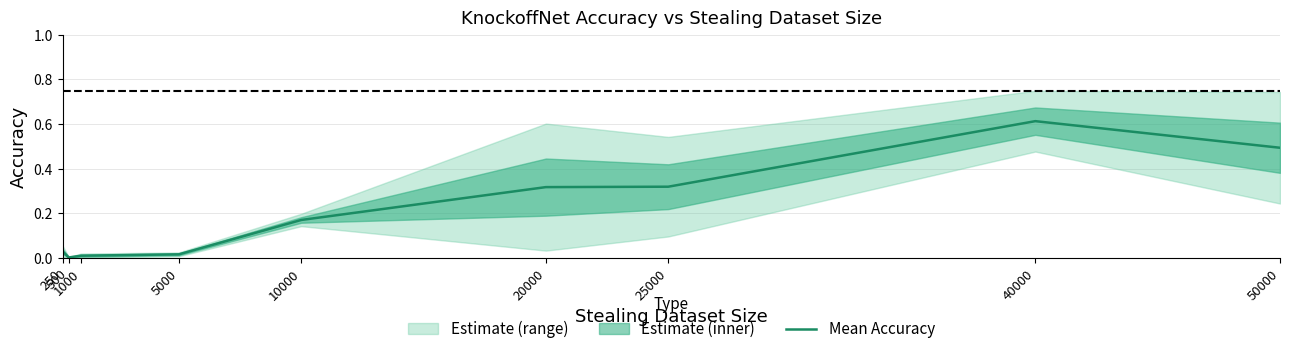

Between 20000 and 25000, which is larger?

25000